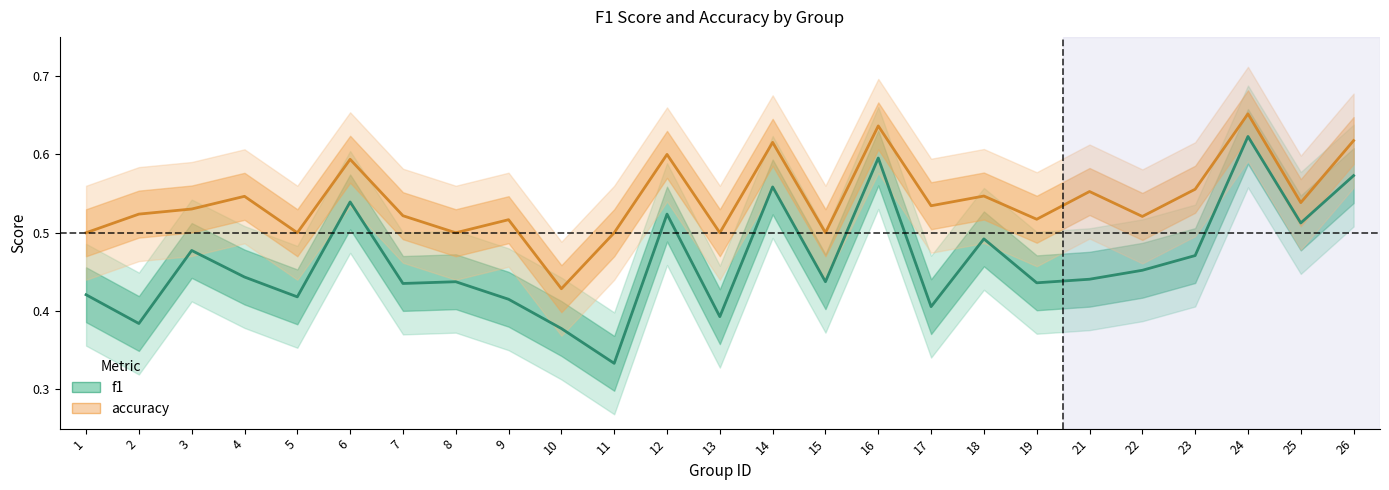

The value of accuracy at 14 is 0.6. True or false?

True